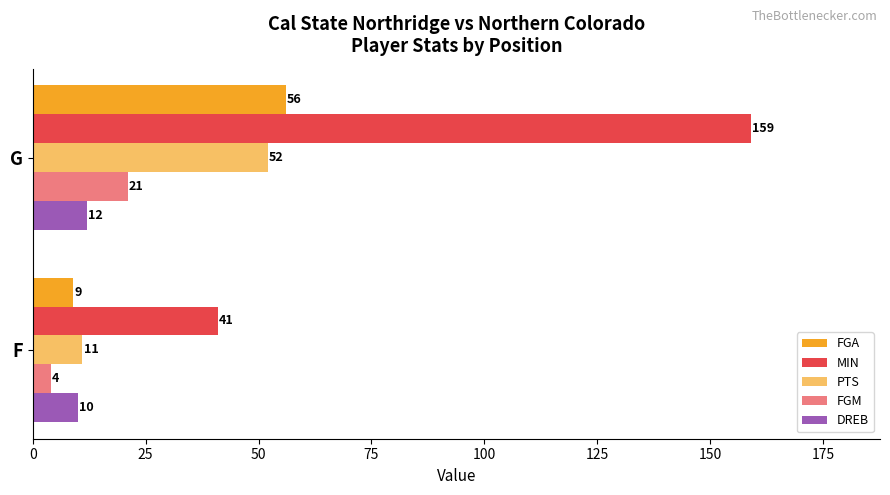

Which series has the largest total across all categories?

MIN